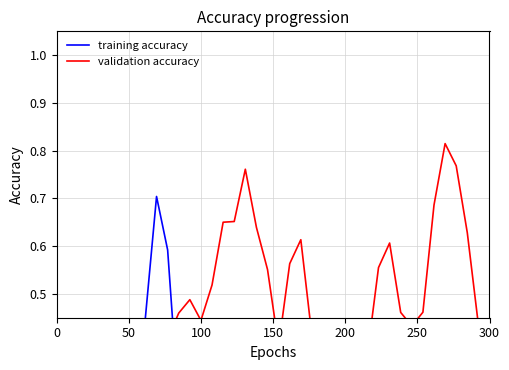

In training accuracy, how many points are higher than both neighbors (excluding endpoints)?

10